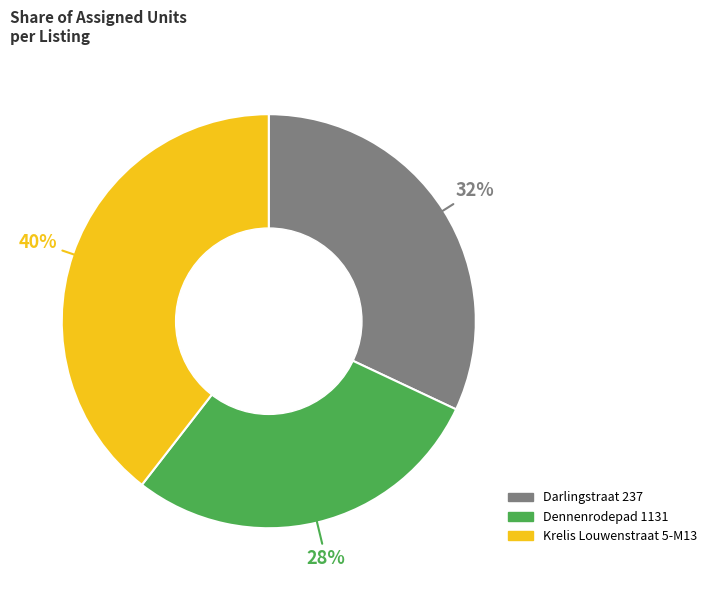

Approximately how many times larger is the value at Darlingstraat 237 compared to Dennenrodepad 1131?

1.1